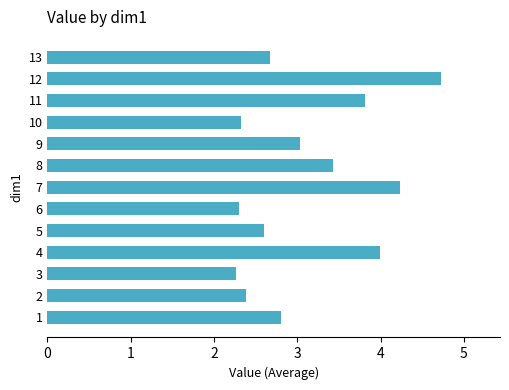

What is the difference between the second highest and second lowest values?

1.9